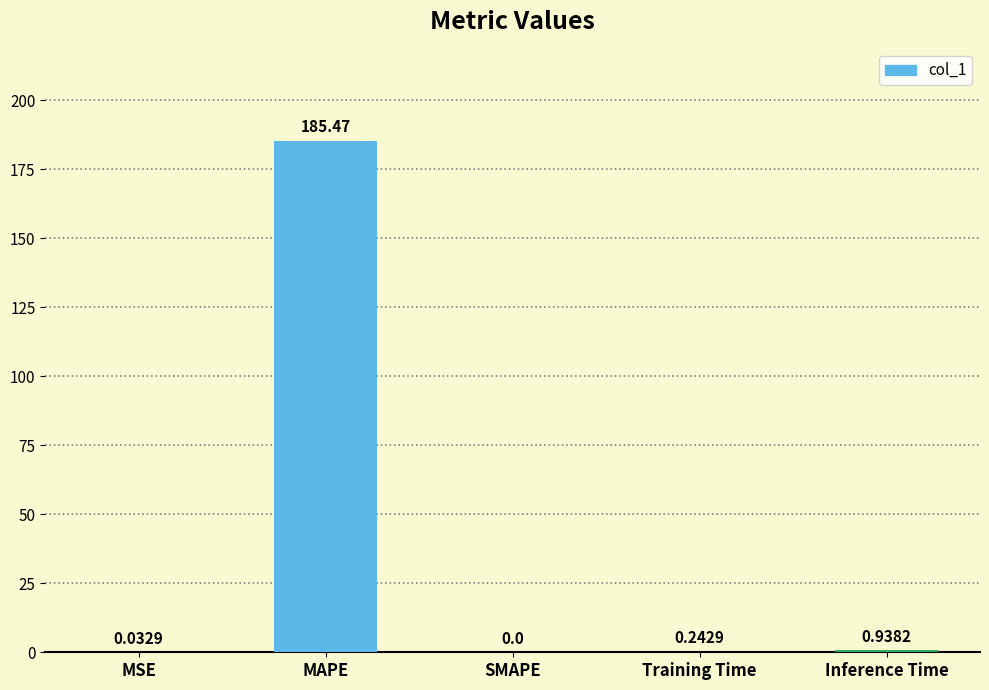

Where is the data nearest to the value 92?

Inference Time